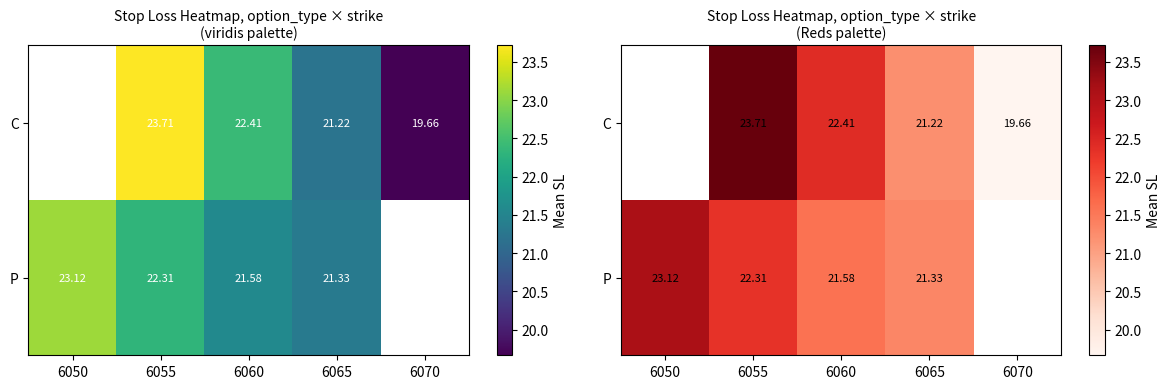

The value of P at 6050 is 15.3. True or false?

False